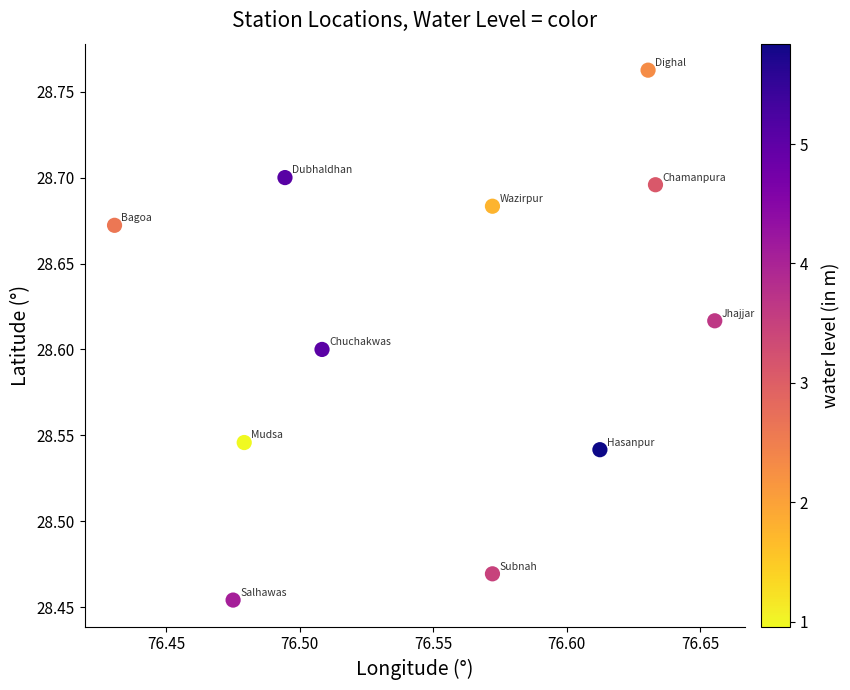

What is the average X value?

76.6